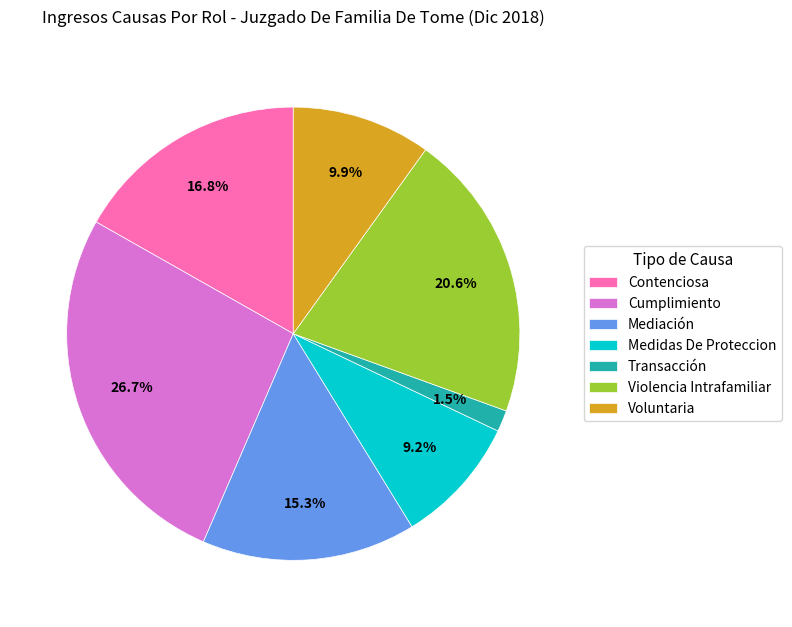

Does any single category account for the majority?

No